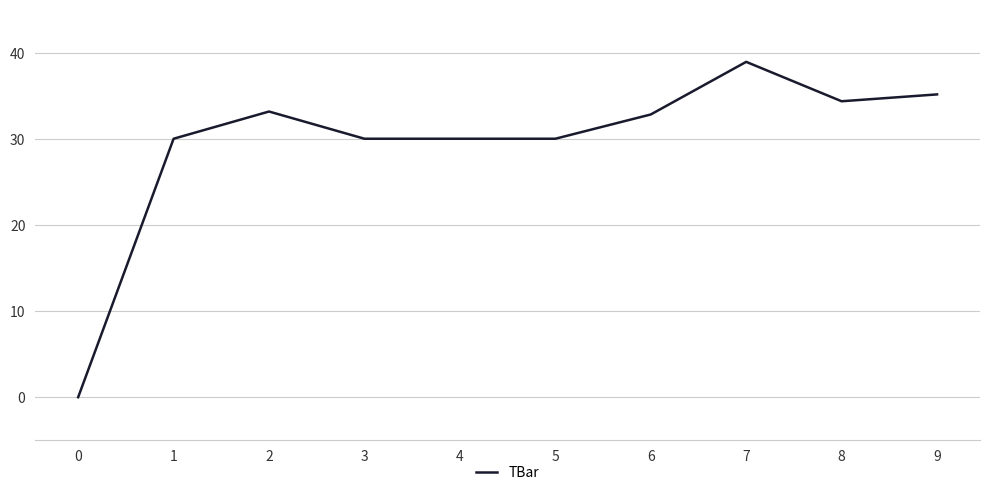

What is the ratio of the value at 9 to the value at 4?

1.2